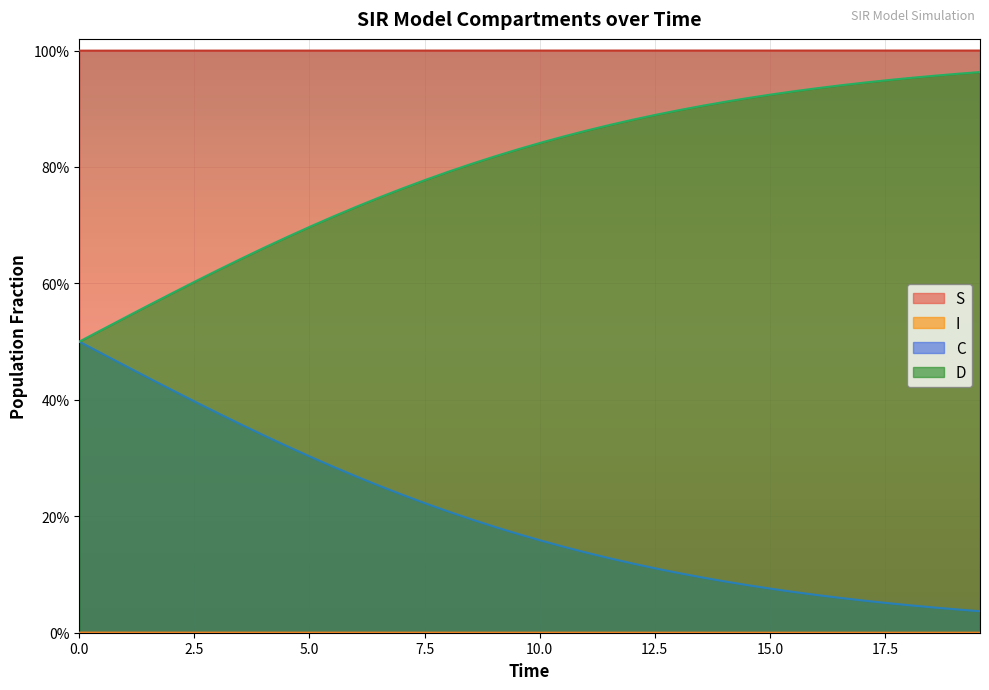

What is the average value of the D series?

0.8